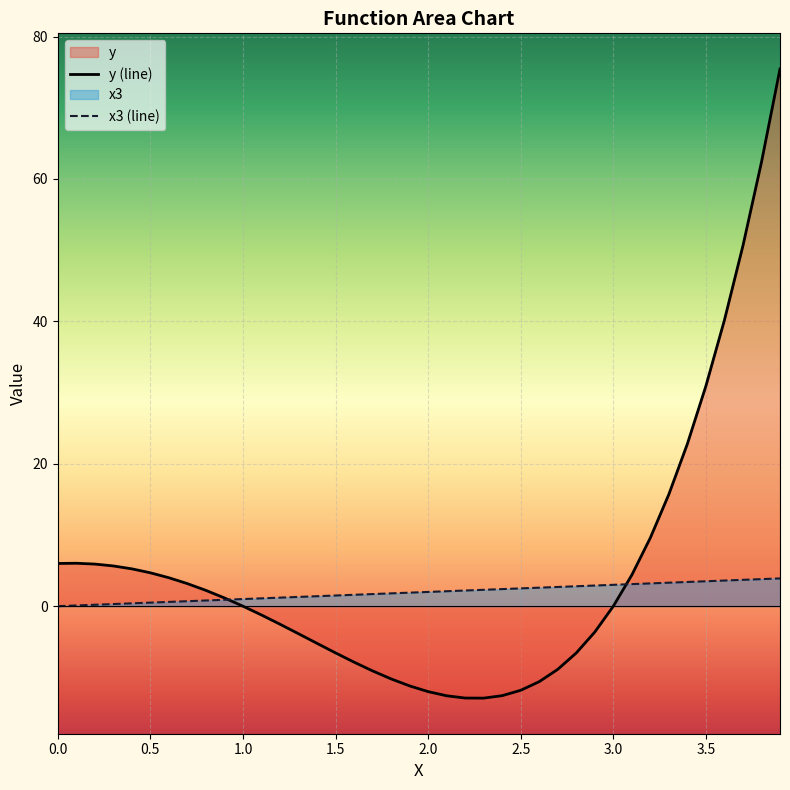

What is the minimum value shown in the chart?

-12.9